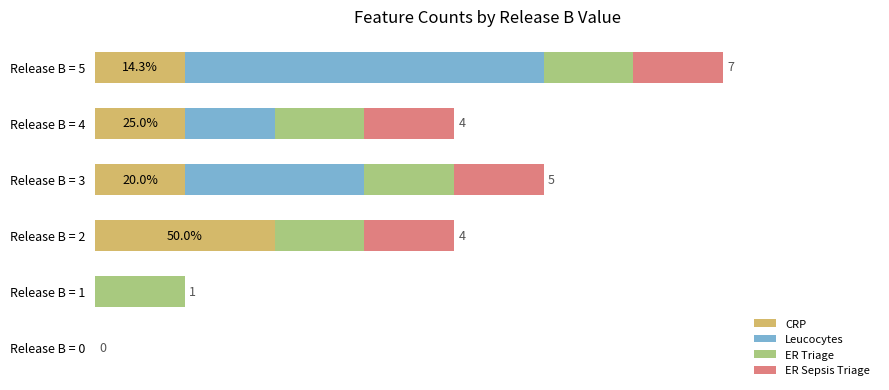

What are all the series names shown in the legend?

CRP, Leucocytes, ER Triage, ER Sepsis Triage